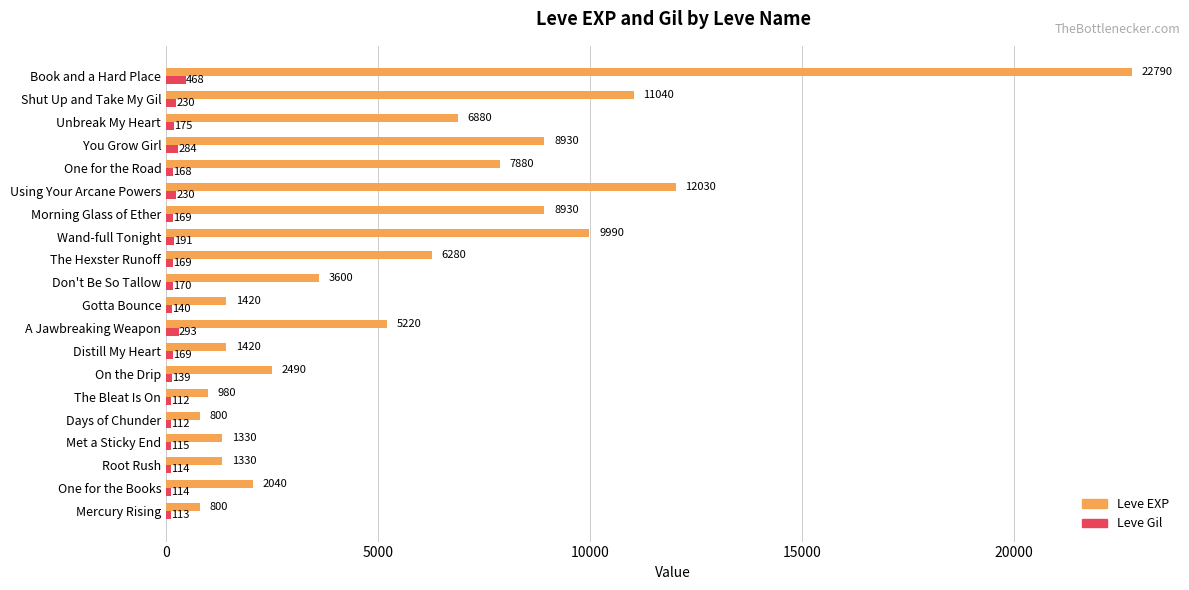

Where is Leve Gil nearest to the value 290?

A Jawbreaking Weapon